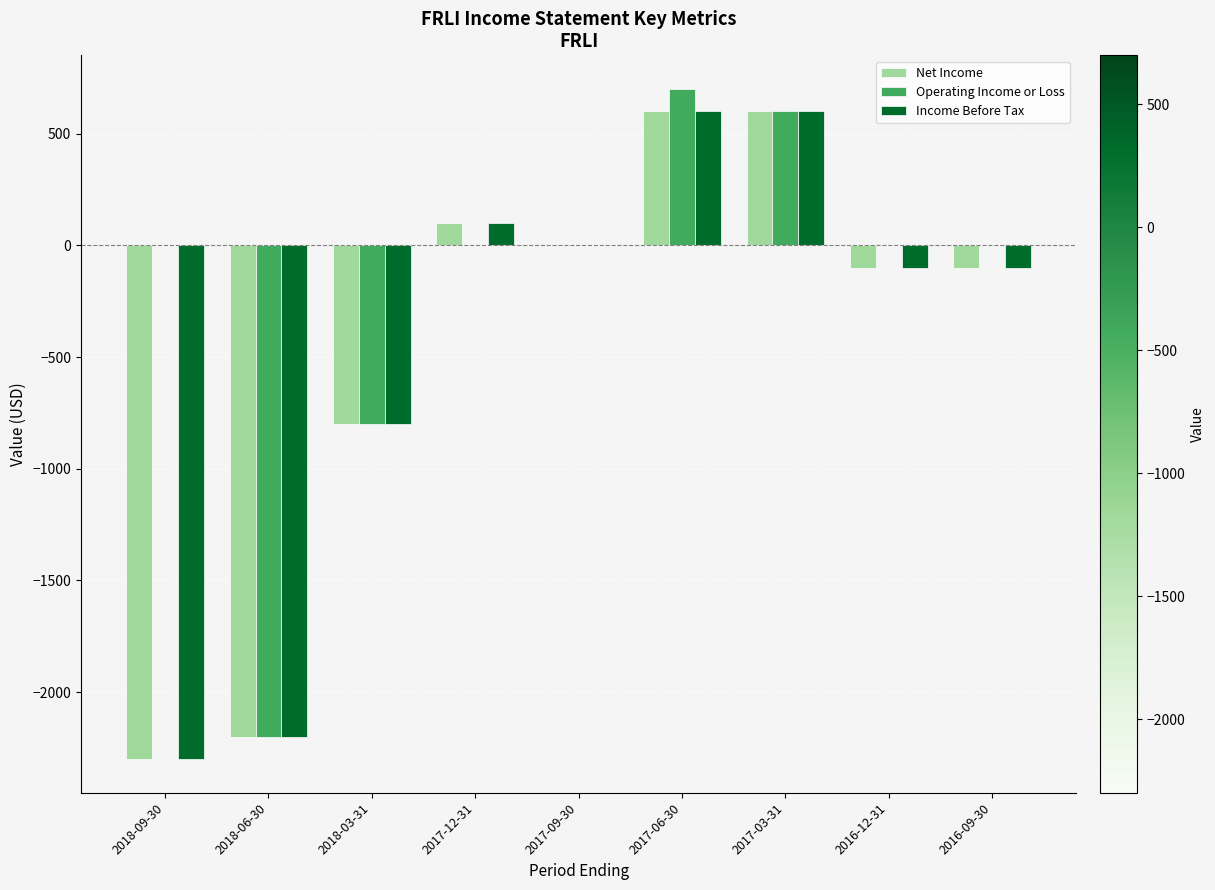

The Operating Income or Loss series shows 443 at 2017-06-30. True or false?

False